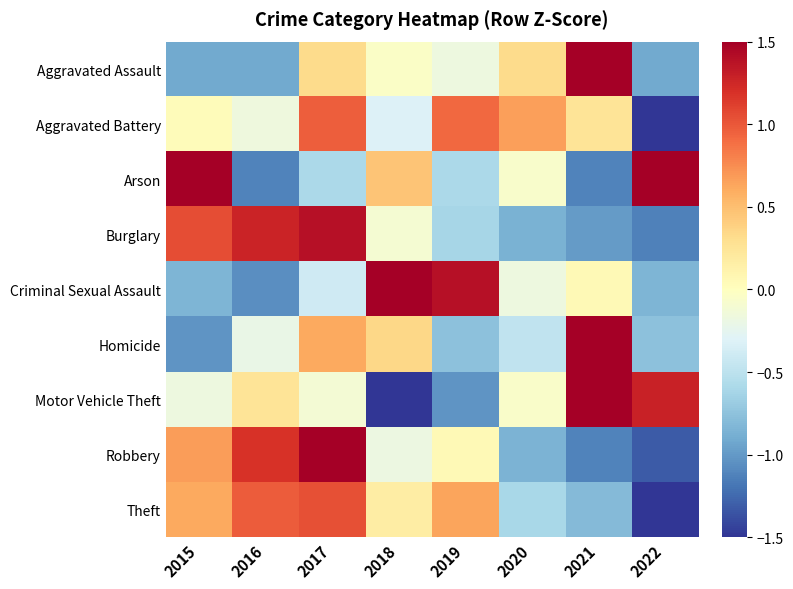

Reading right to left, what are all the values shown in this chart?

Aggravated Assault: 2022=-0.9	2021=2.3	2020=0.3	2019=-0.2	2018=-0.0	2017=0.3	2016=-0.9	2015=-0.9
Aggravated Battery: 2022=-2.4	2021=0.3	2020=0.7	2019=0.9	2018=-0.3	2017=1.0	2016=-0.2	2015=0.0
Arson: 2022=1.5	2021=-1.1	2020=-0.1	2019=-0.6	2018=0.5	2017=-0.6	2016=-1.1	2015=1.5
Burglary: 2022=-1.1	2021=-1.0	2020=-0.9	2019=-0.6	2018=-0.1	2017=1.4	2016=1.3	2015=1.0
Criminal Sexual Assault: 2022=-0.8	2021=0.1	2020=-0.2	2019=1.4	2018=1.8	2017=-0.4	2016=-1.1	2015=-0.8
Homicide: 2022=-0.8	2021=2.3	2020=-0.5	2019=-0.8	2018=0.3	2017=0.6	2016=-0.2	2015=-1.0
Motor Vehicle Theft: 2022=1.3	2021=1.5	2020=-0.1	2019=-1.0	2018=-1.7	2017=-0.1	2016=0.3	2015=-0.2
Robbery: 2022=-1.3	2021=-1.1	2020=-0.8	2019=0.1	2018=-0.2	2017=1.5	2016=1.2	2015=0.7
Theft: 2022=-2.0	2021=-0.8	2020=-0.6	2019=0.6	2018=0.2	2017=1.0	2016=1.0	2015=0.6